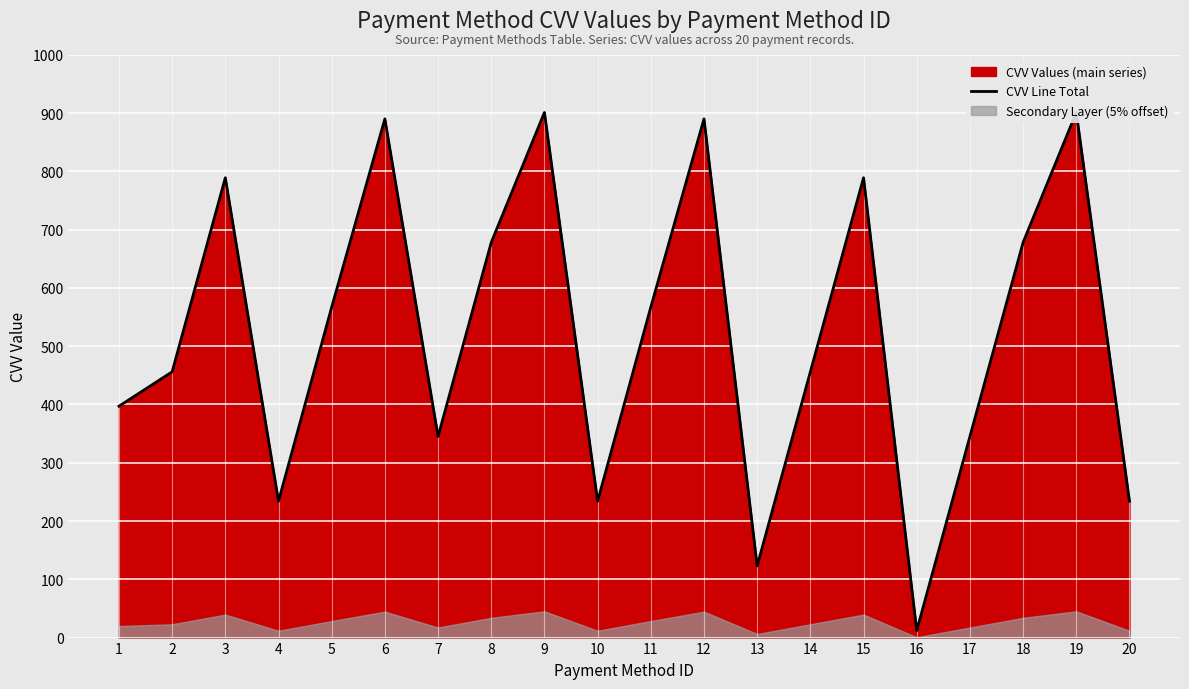

How many points are higher than both their immediate neighbors (excluding endpoints)?

6